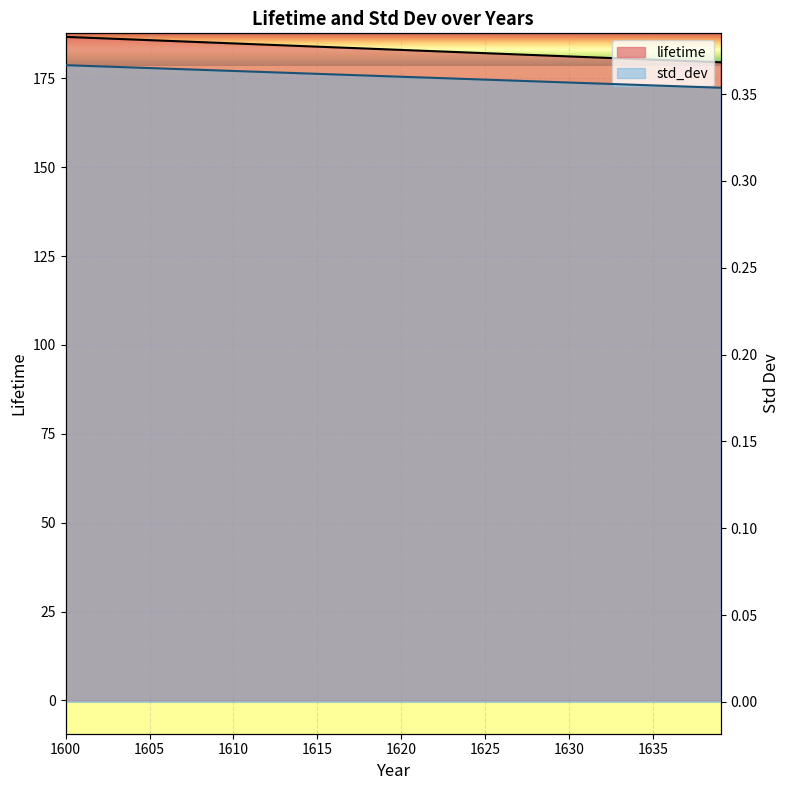

At how many categories does at least one series exceed 126?

40